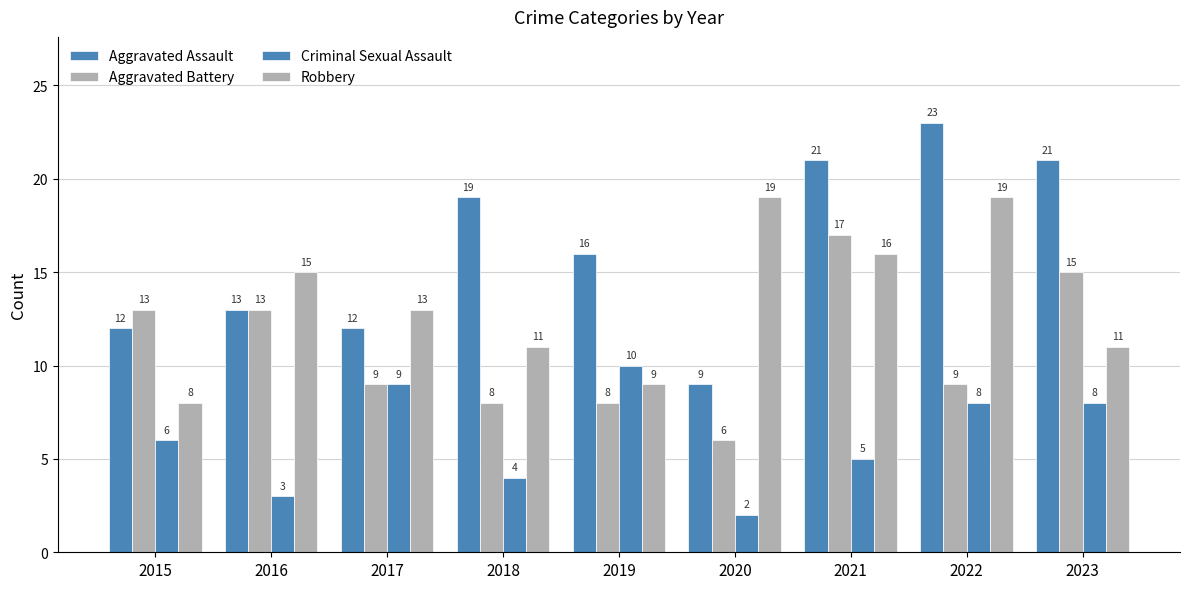

How many data points in Aggravated Battery are less than 9?

3